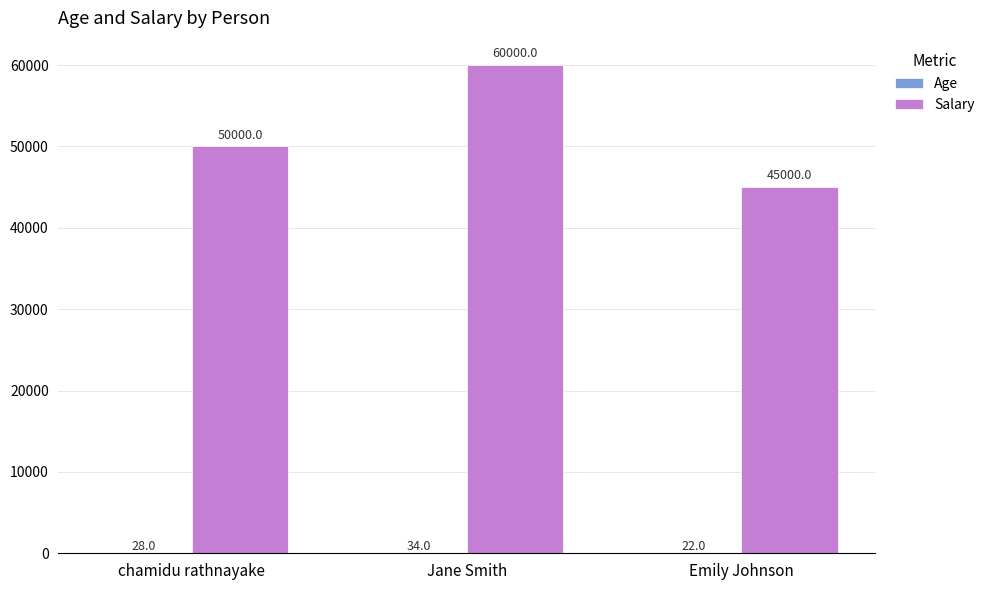

At which category is the sum across all series the highest?

Jane Smith